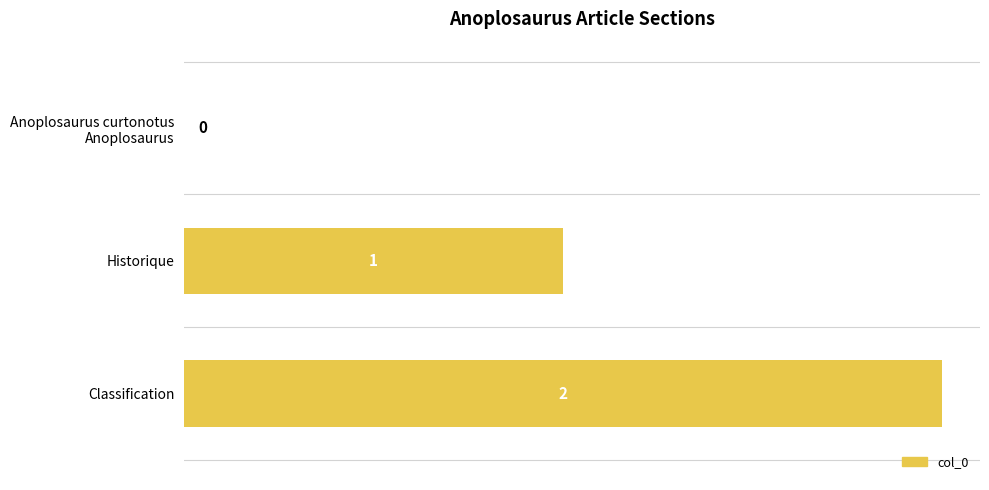

At which label is the value closest to 1?

Historique